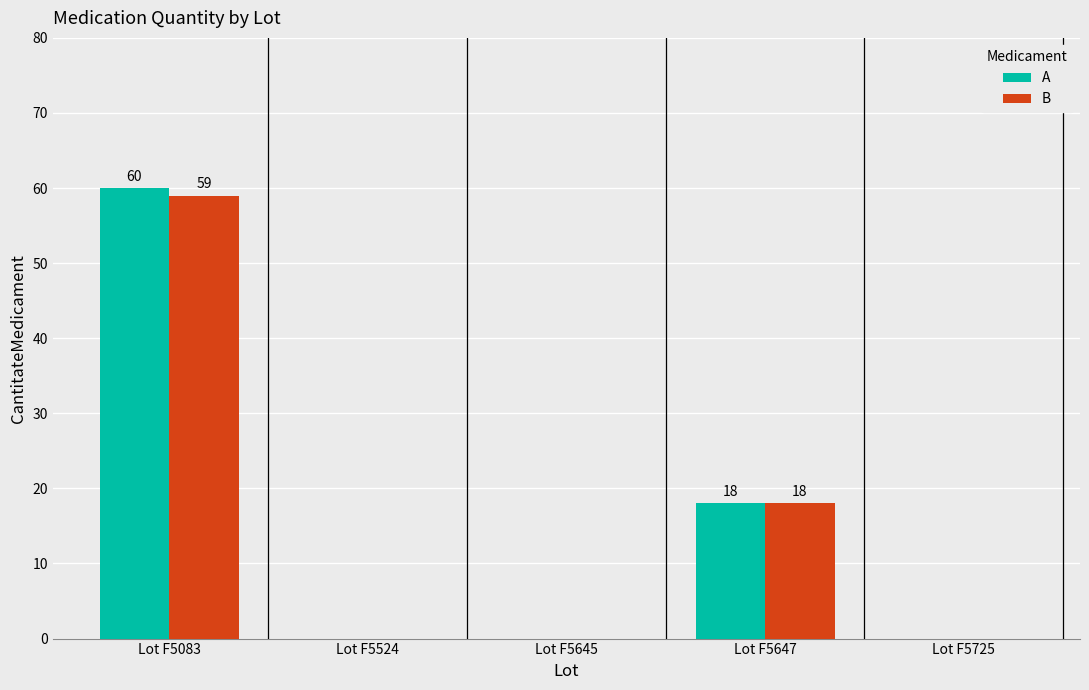

Reading left to right, list all the values displayed in this chart.

A: 60	0	0	18	0
B: 59	0	0	18	0